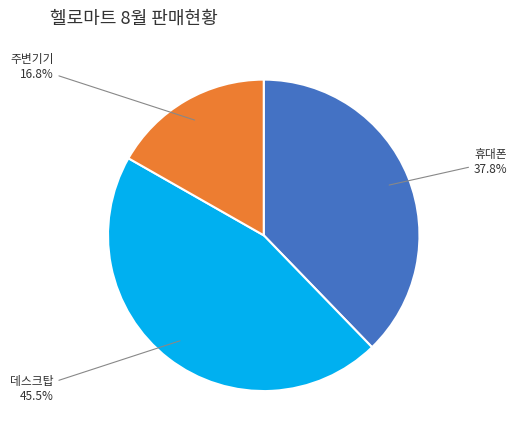

Is there any slice that represents more than half of the pie?

No